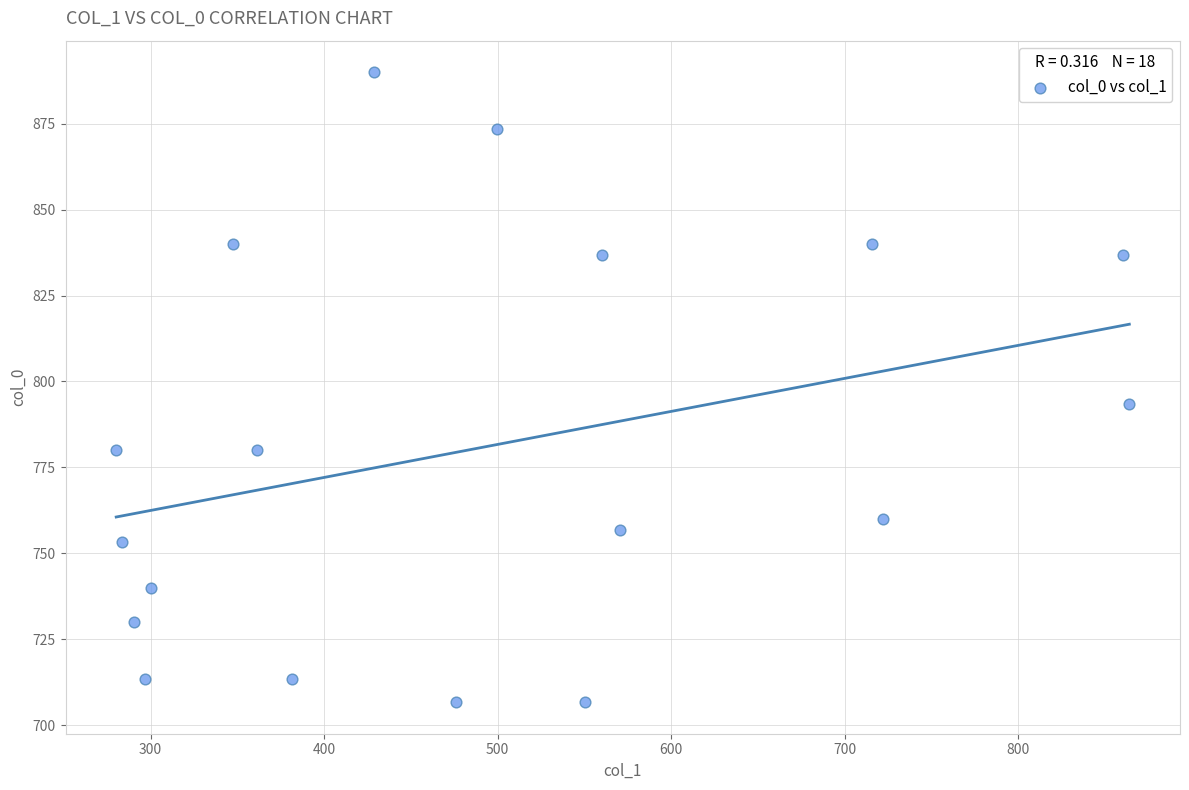

What is the range of Y values (max minus min)?

183.3